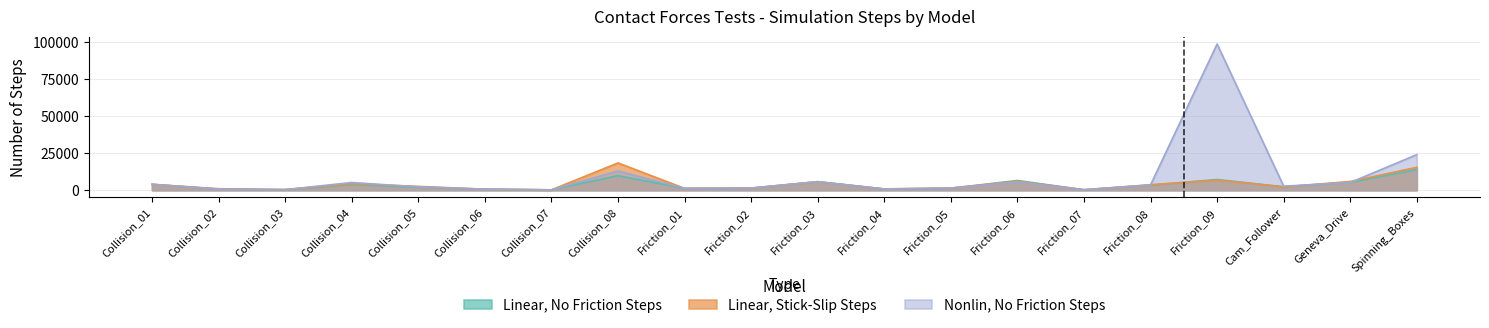

What is the difference between the second highest and second lowest values in the Linear, No Friction Steps series?

9569